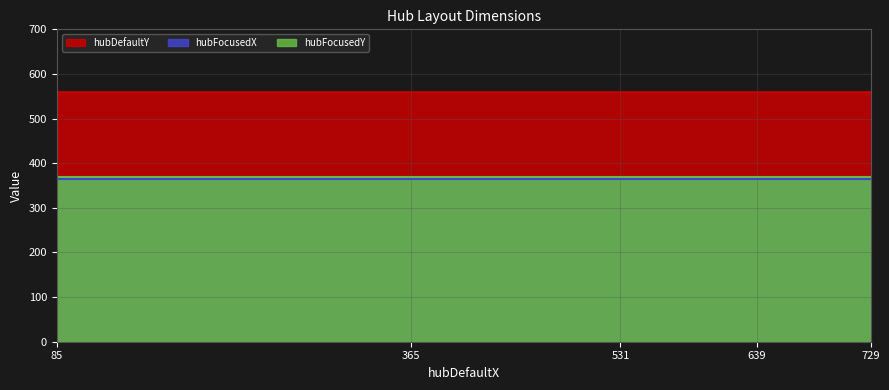

What is the sum of the hubFocusedX values at 365 and 639?

730